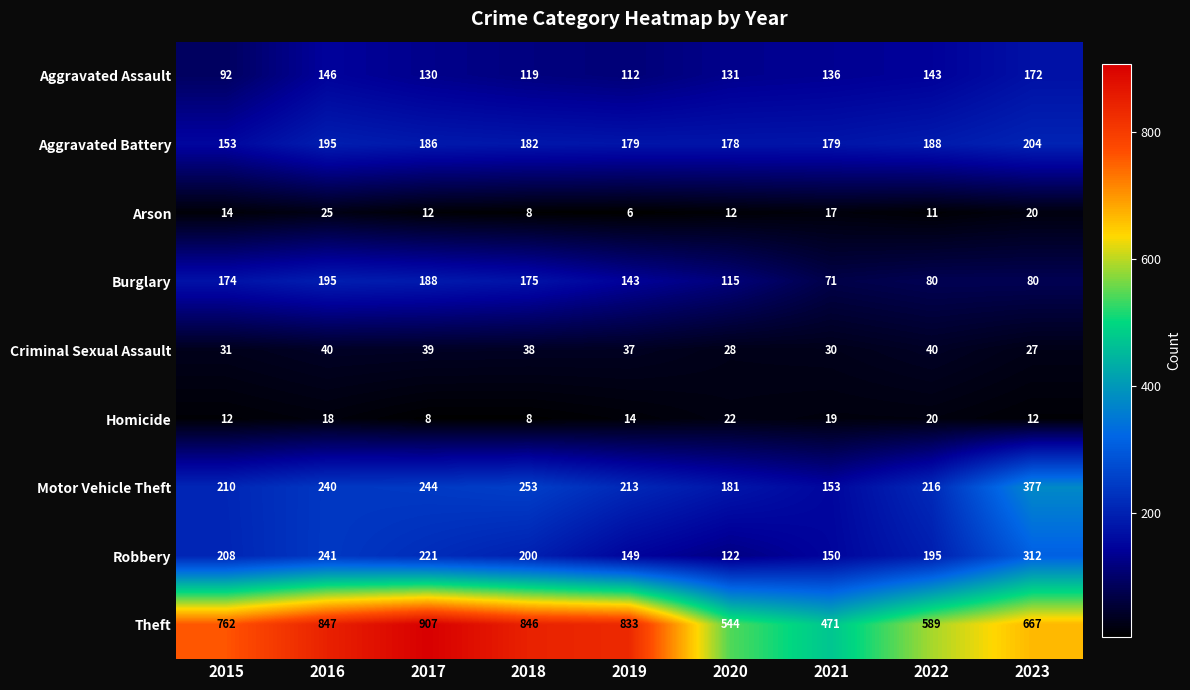

At how many categories does at least one series exceed 585?

7